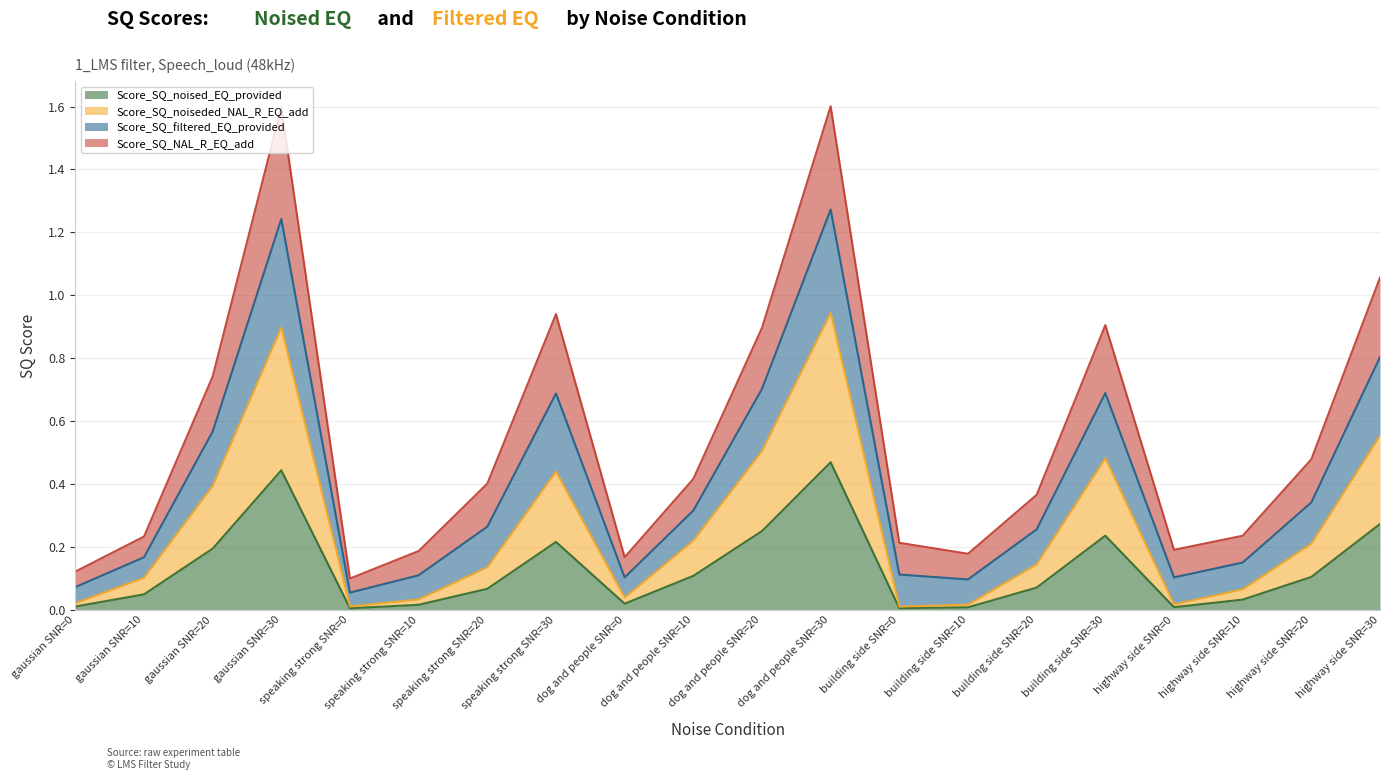

The Score_SQ_noised_EQ_provided series shows 0.3 at speaking strong SNR=30. True or false?

False